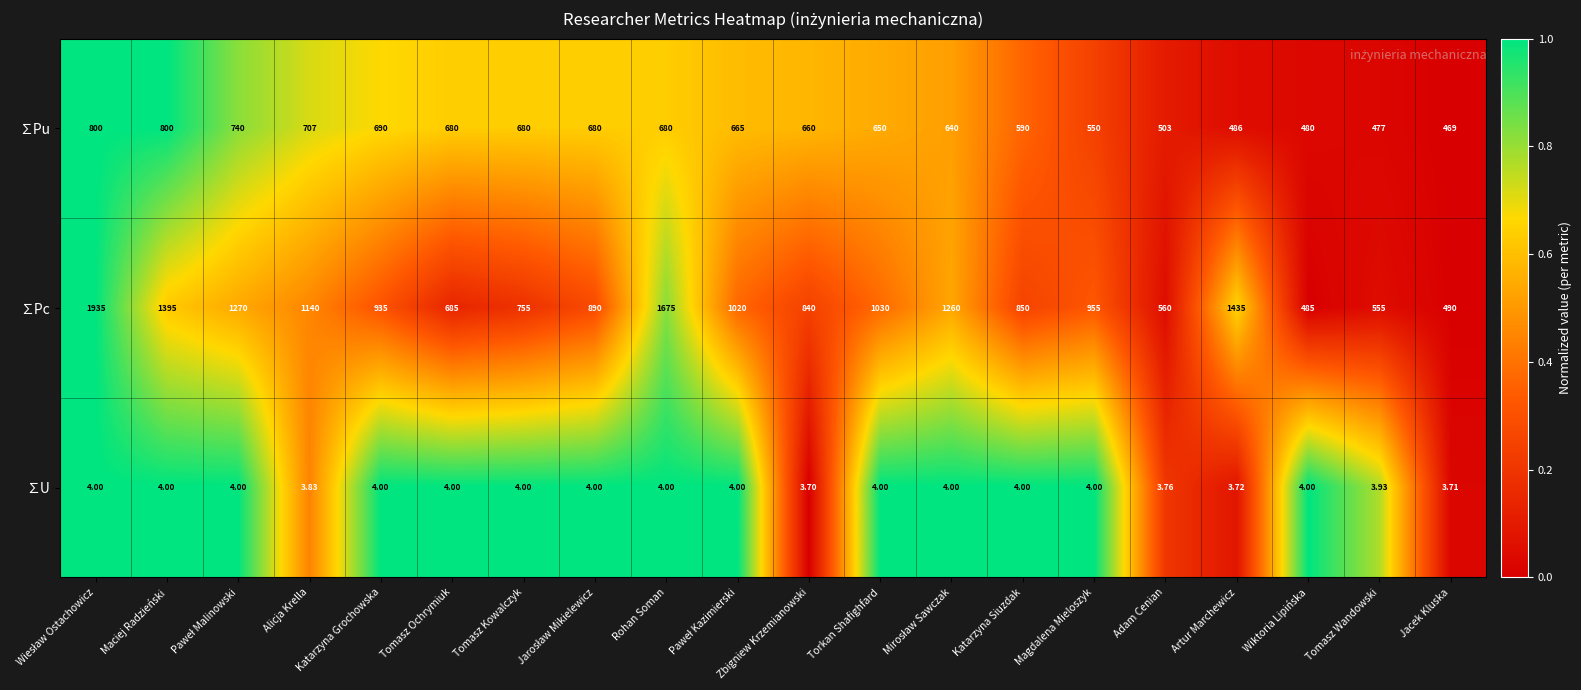

At which label does ∑Pc reach its minimum?

Wiktoria Lipińska